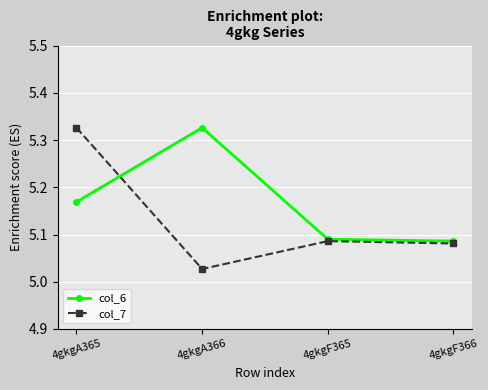

What position from the right is 4gkgA366?

3